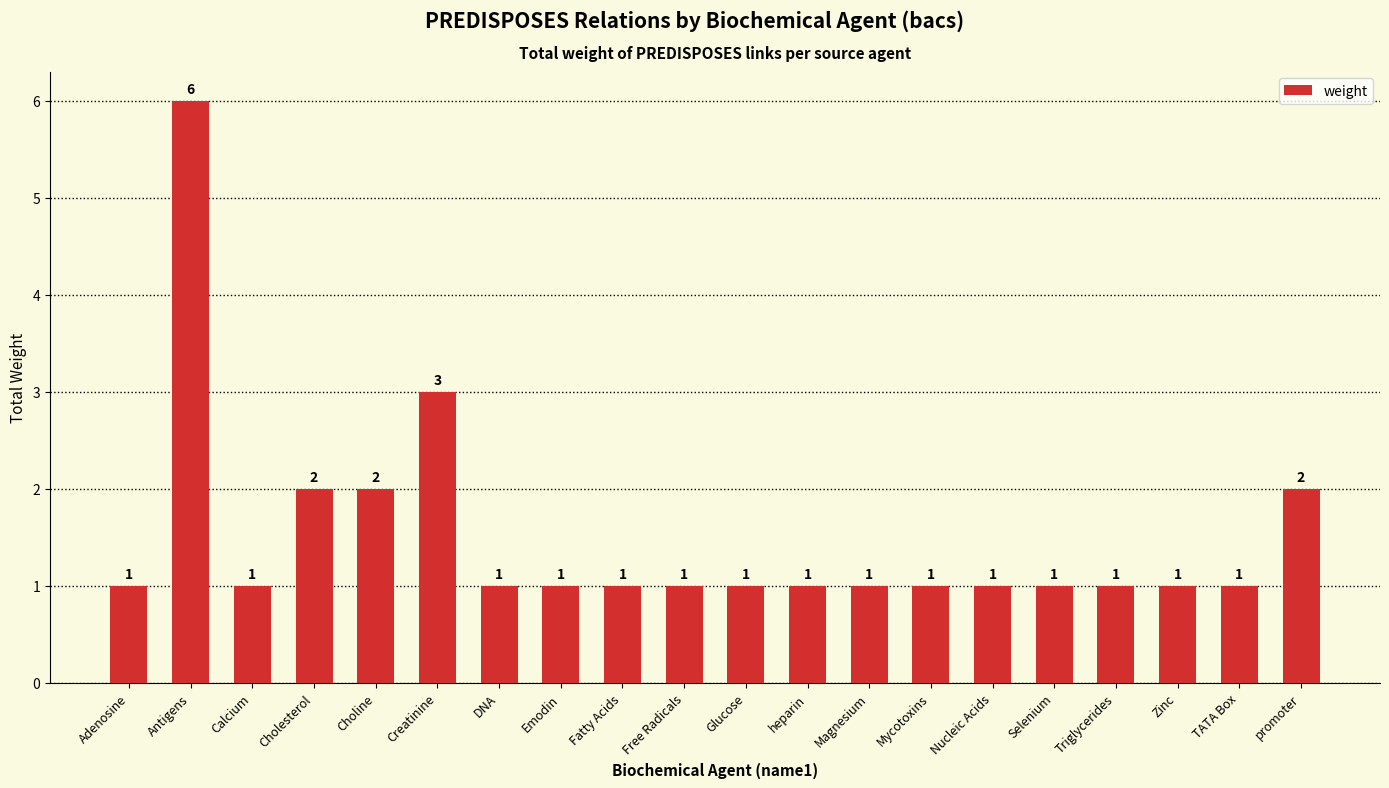

Reading left to right, extract all data points from this chart.

1	6	1	2	2	3	1	1	1	1	1	1	1	1	1	1	1	1	1	2